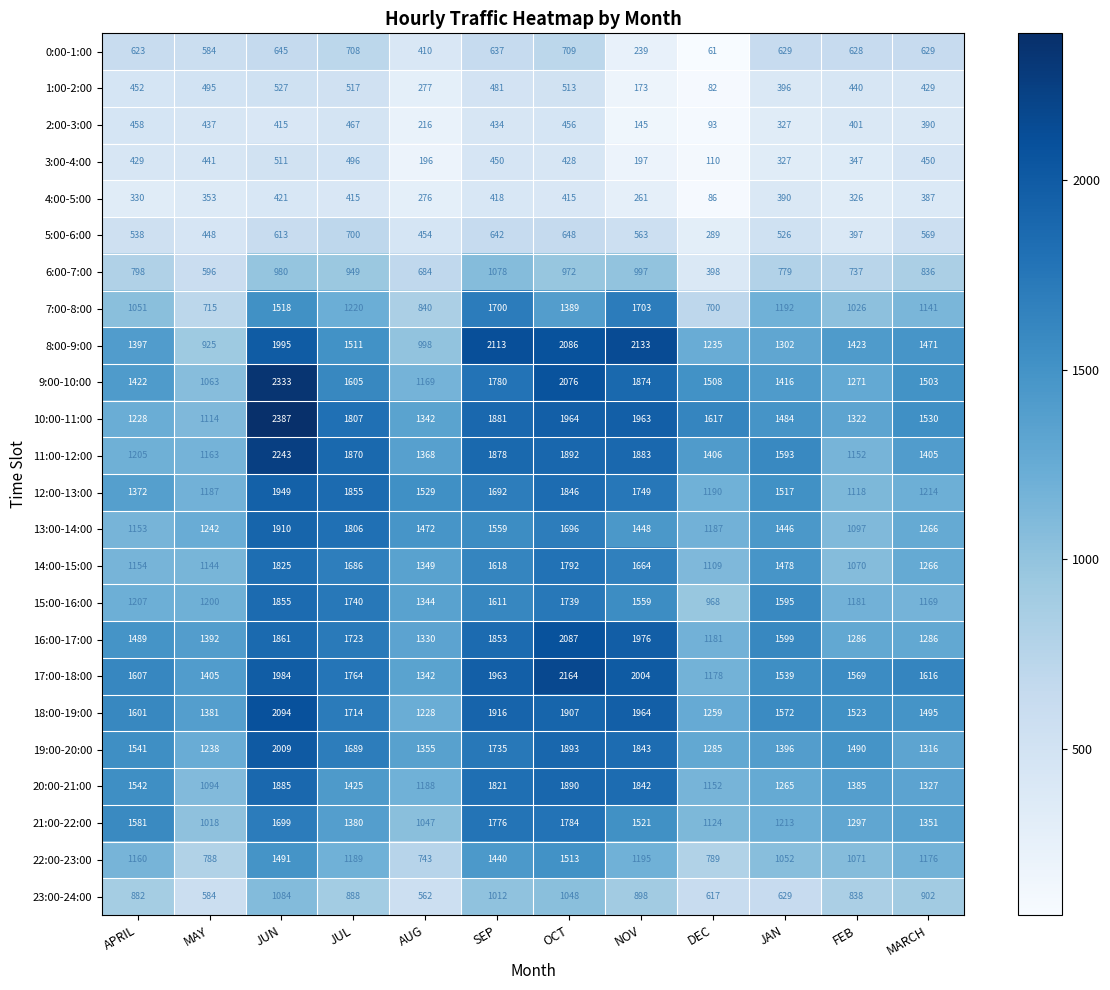

How many series are shown in this chart?

24